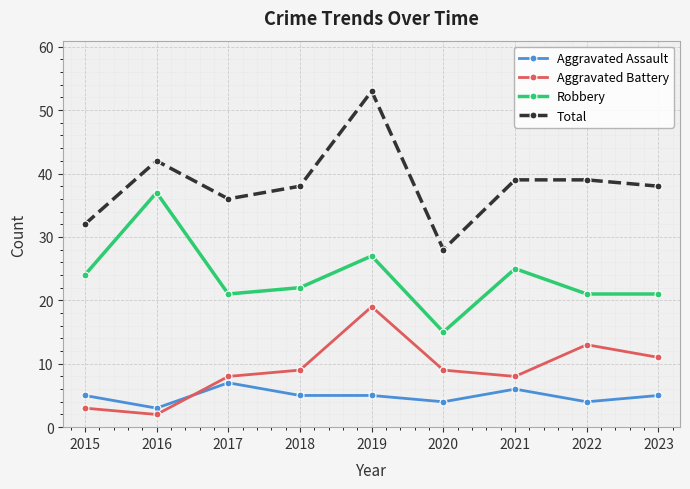

At 2017, list the series in order from largest to smallest.

Total, Robbery, Aggravated Battery, Aggravated Assault